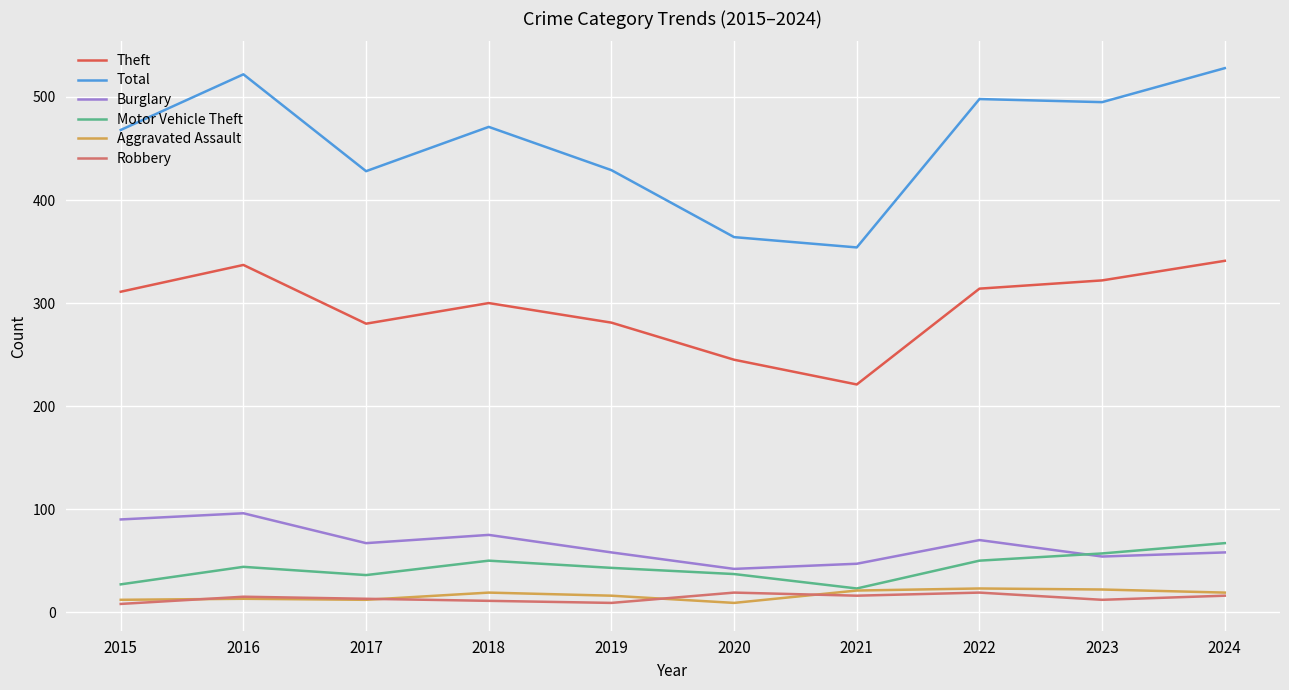

True or false: Theft has a value of 471 at 2017.

False